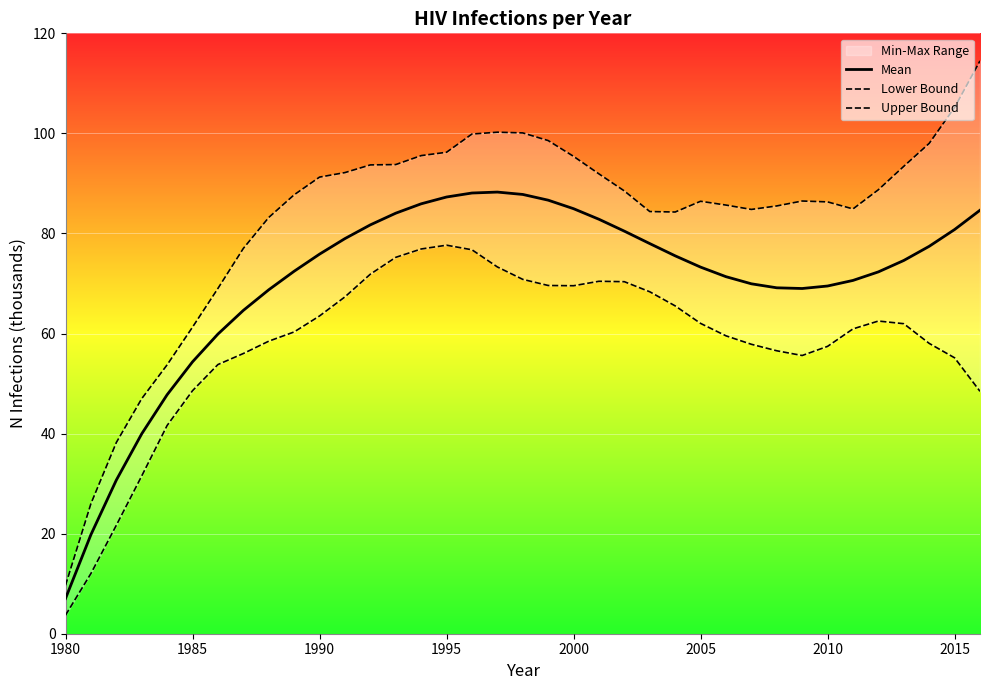

In Upper Bound, how many points are lower than both neighbors (excluding endpoints)?

3